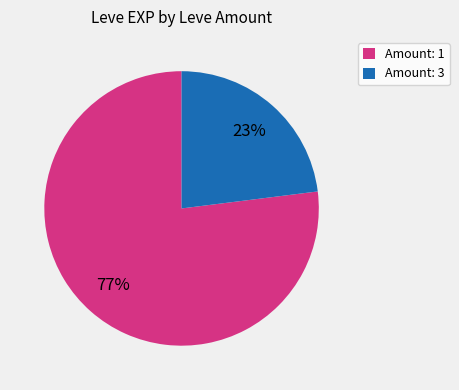

Between Amount: 3 and Amount: 1, which is larger?

Amount: 1